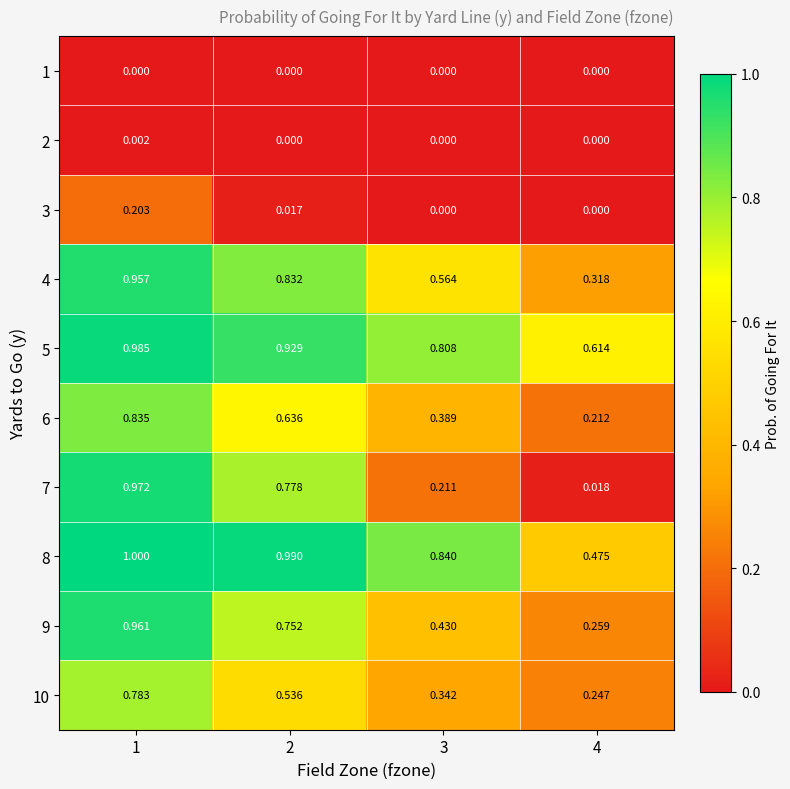

Which series has the largest range (max minus min)?

7